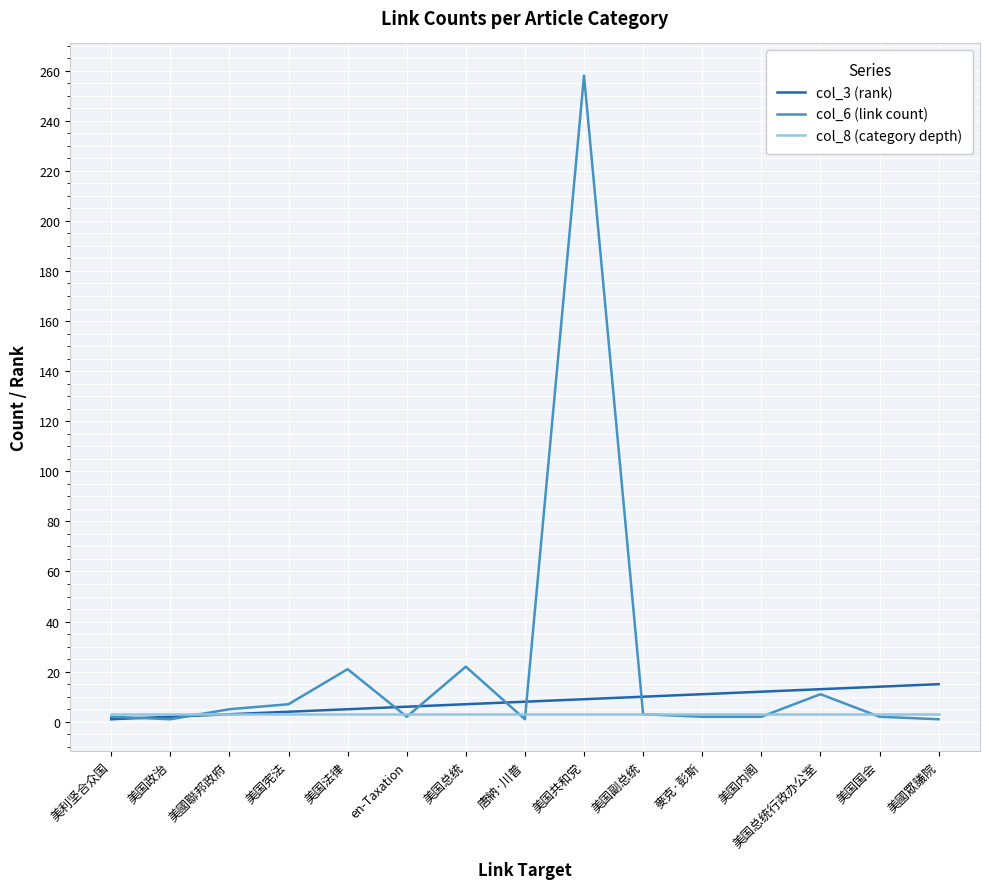

Which category has the highest value across all series?

美国共和党